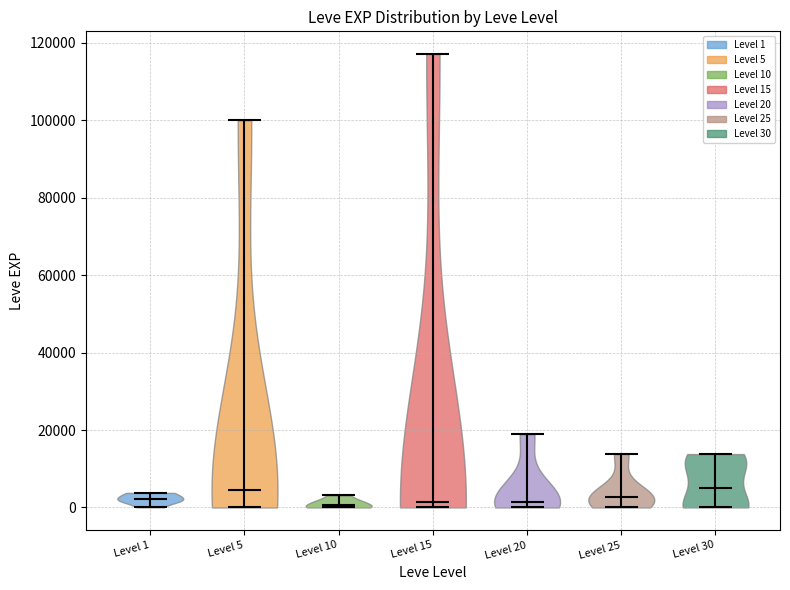

Reading left to right, read every violin against the y-axis: where its median line is, and the lowest and highest points it reaches. The values are not printed on the chart, so give them approximately, as read against the axis.

Level 1: median line 2000, lowest point 0, highest point 4000
Level 5: median line 4000, lowest point 0, highest point 100000
Level 10: median line 0, lowest point 0, highest point 4000
Level 15: median line 2000, lowest point 0, highest point 118000
Level 20: median line 2000, lowest point 0, highest point 18000
Level 25: median line 2000, lowest point 0, highest point 14000
Level 30: median line 4000, lowest point 0, highest point 14000